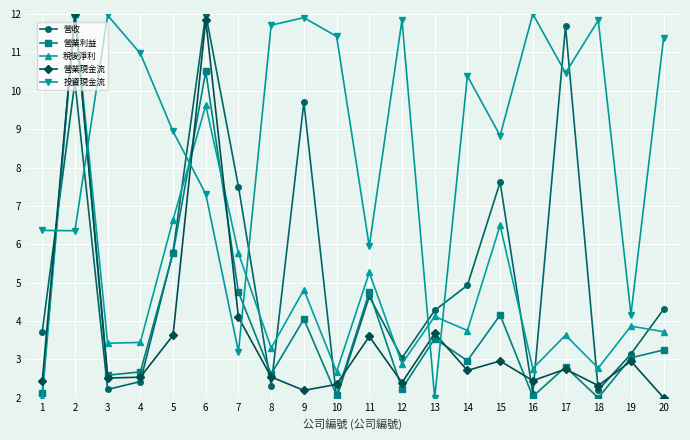

The 投資現金流 series shows 10.5 at 17. True or false?

True